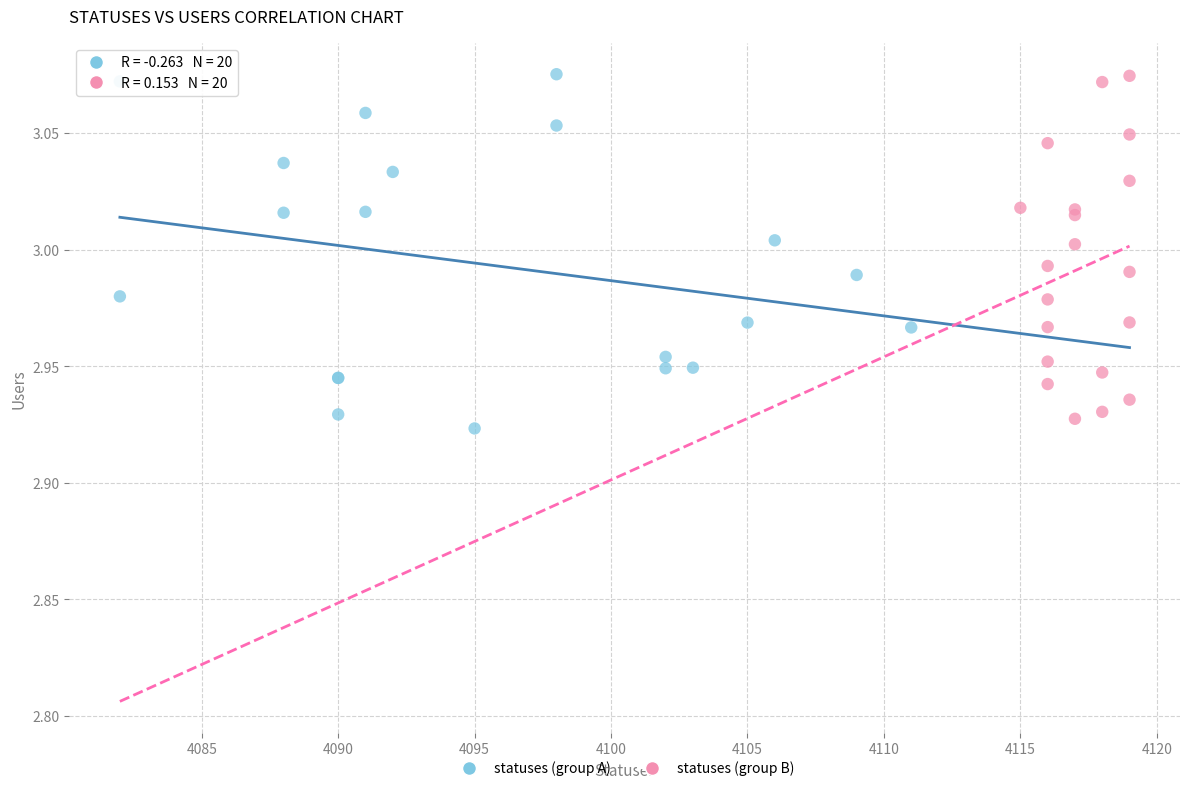

Which series contains the lowest Y value?

statuses (group A)